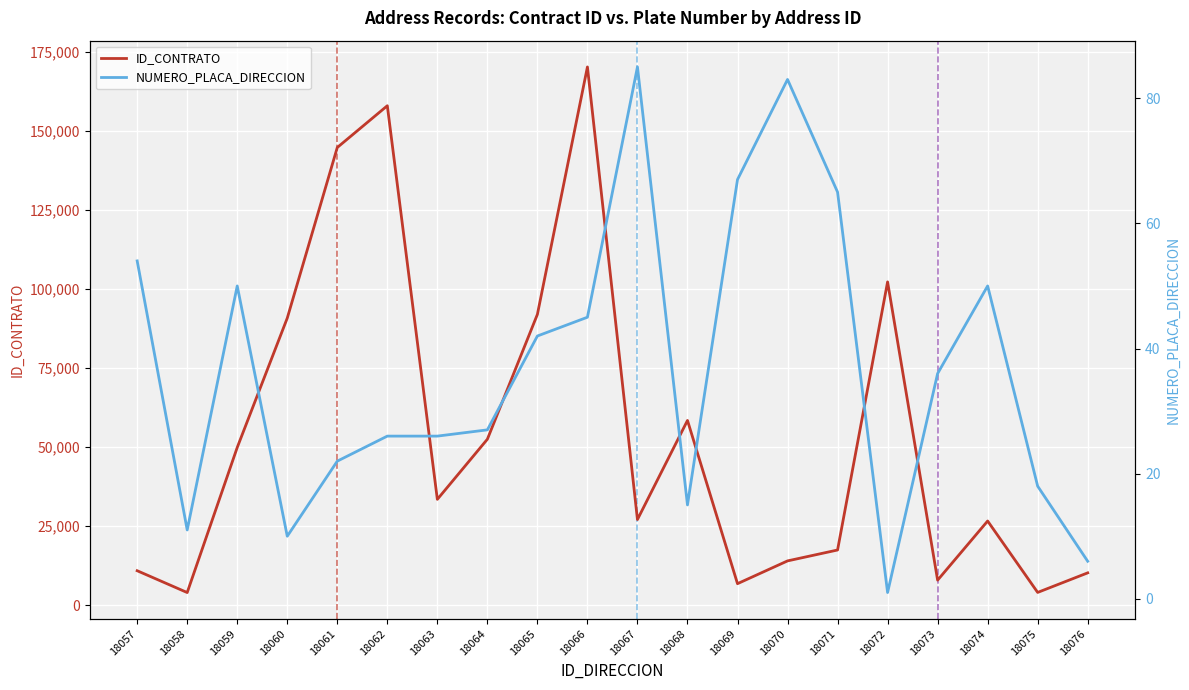

True or false: ID_CONTRATO has more than 2 interior local peaks.

True